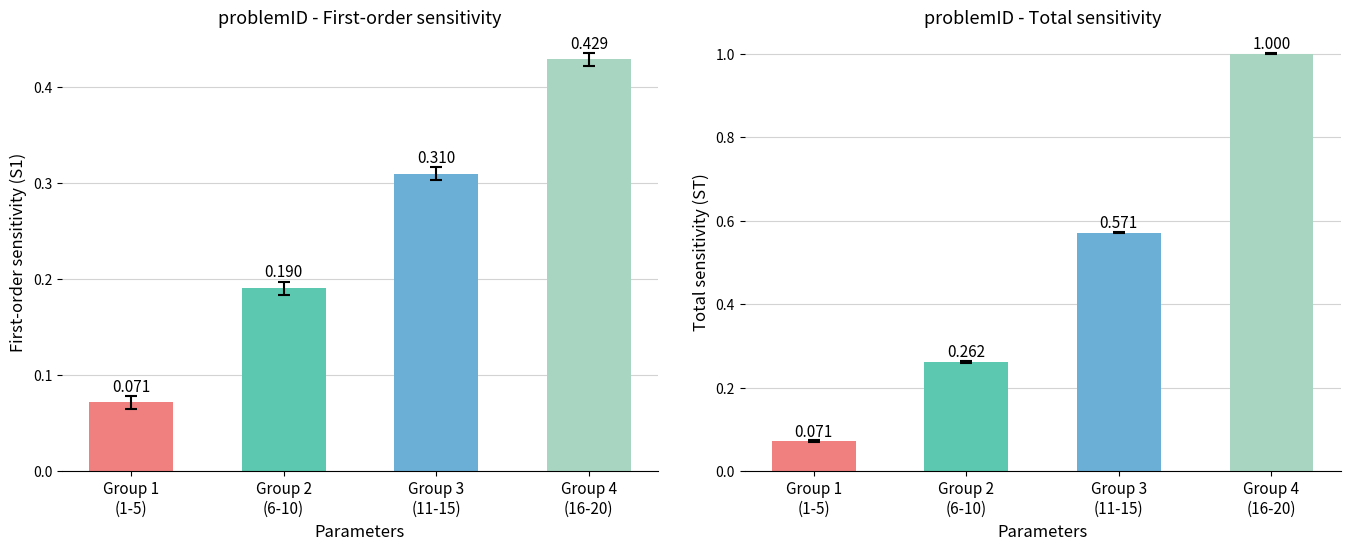

Is it true that problemID (normalized) equals 0.4 at Group 4
(16-20)?

True